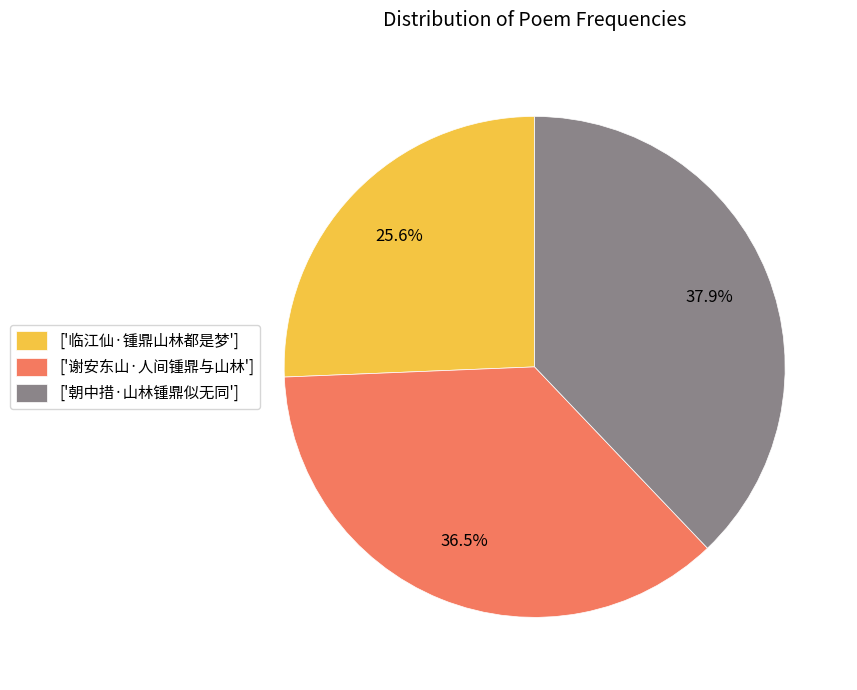

Is there a majority slice in this chart?

No